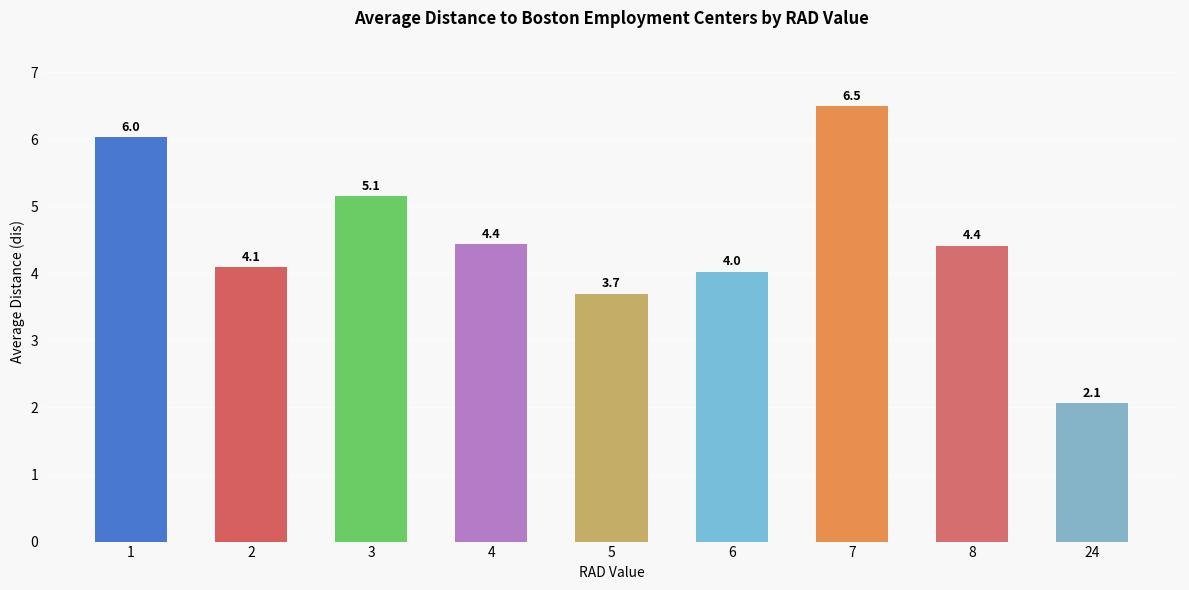

The value at 8 is 4.4. True or false?

True